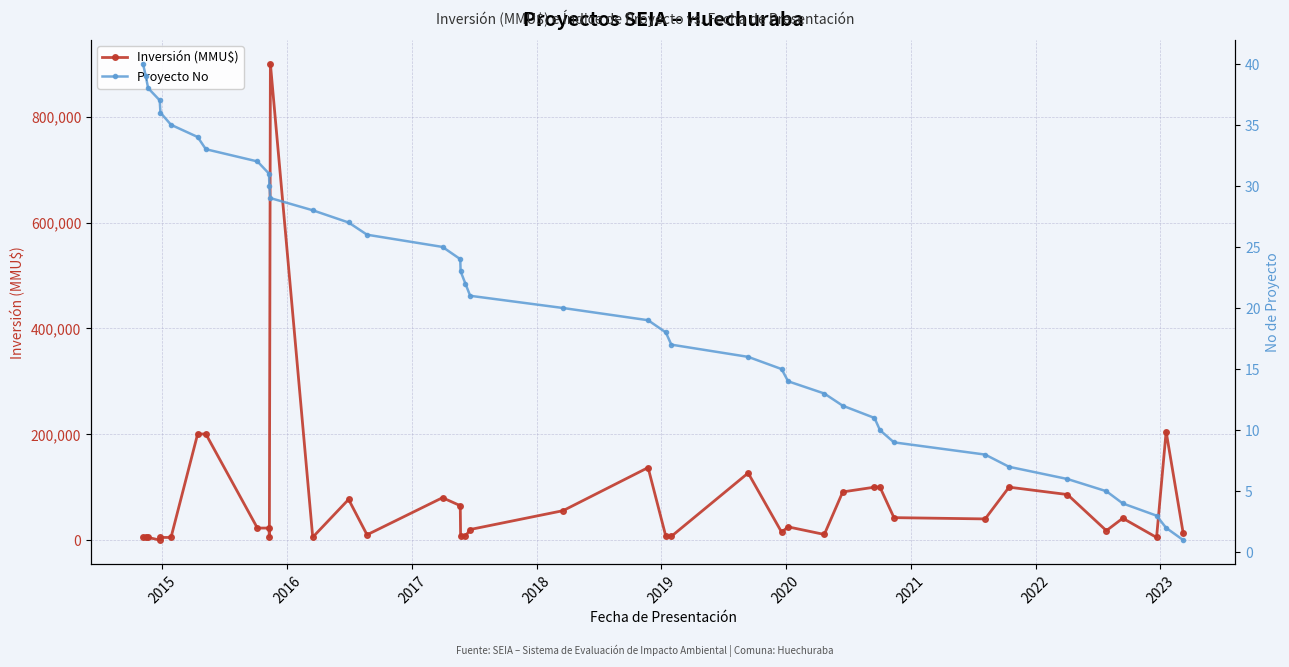

How many lines are shown in the chart?

2